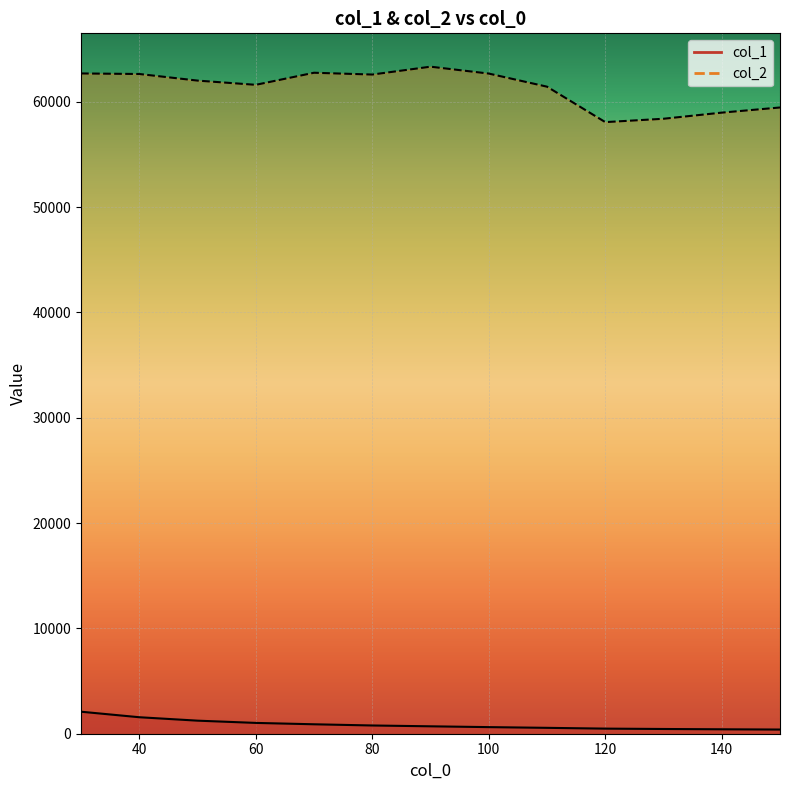

At which label does col_2 reach its minimum?

120